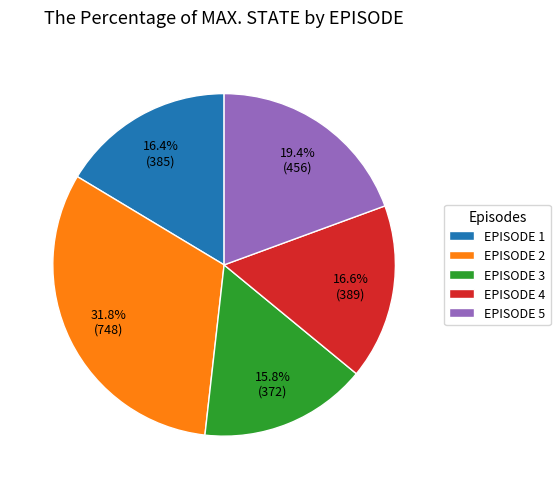

To the nearest percent, what is the difference between the largest and smallest slice percentages?

16%